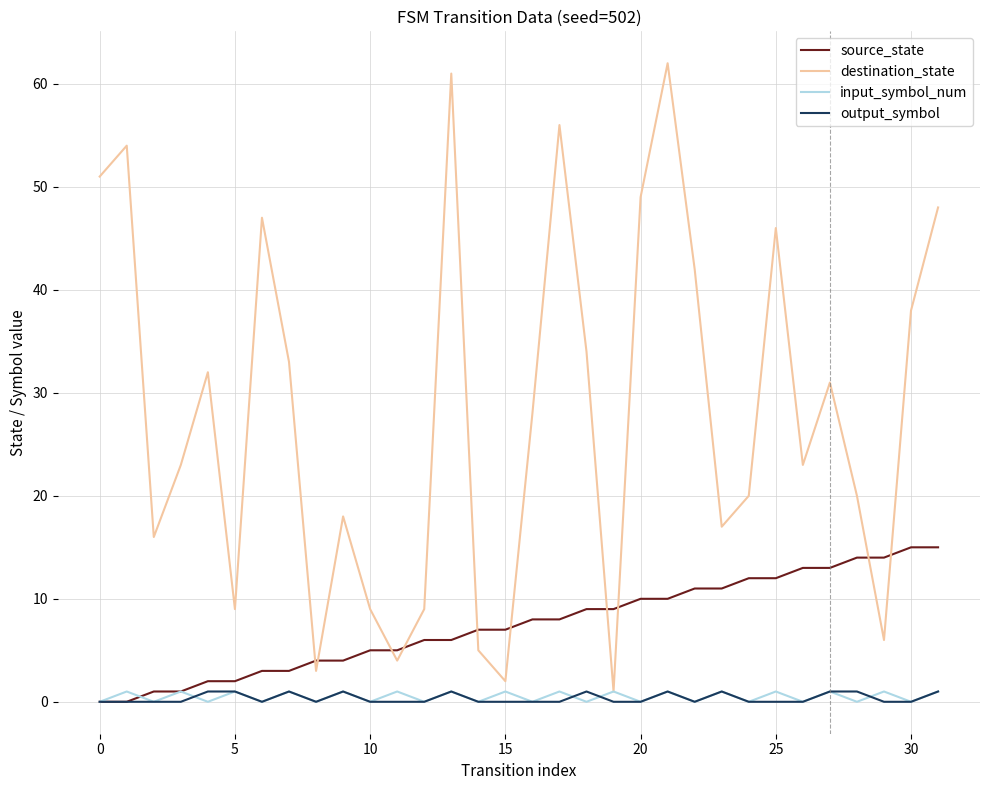

What is the greatest value displayed?

62